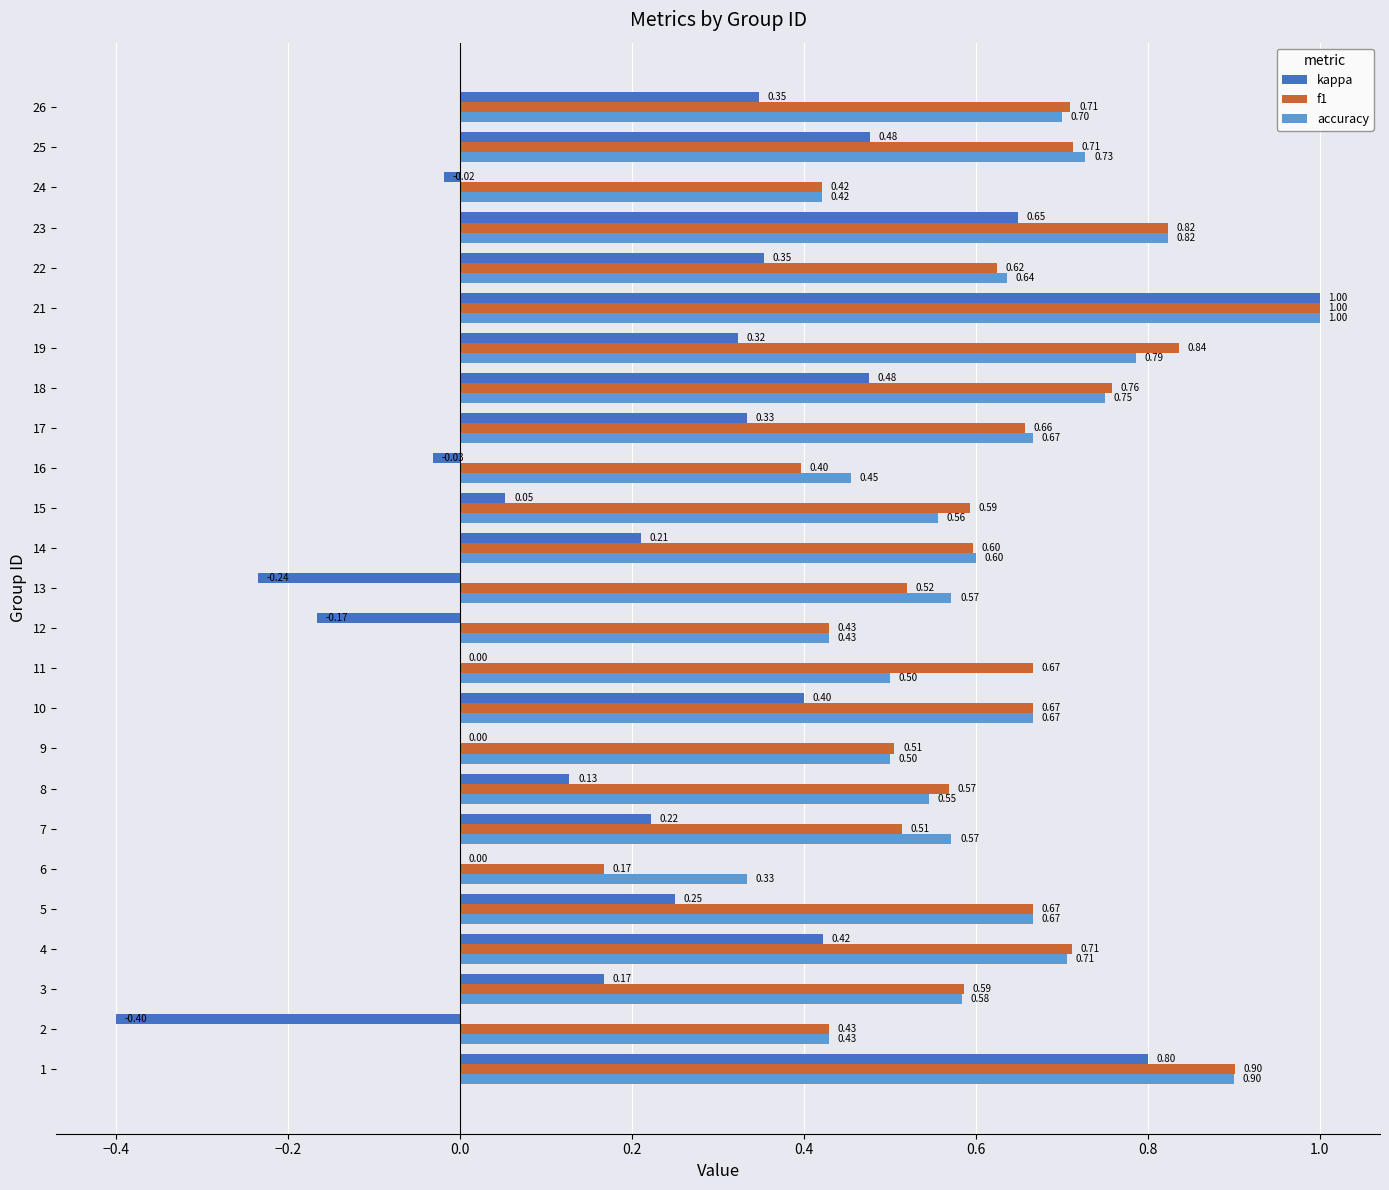

Which series has the largest total across all categories?

accuracy